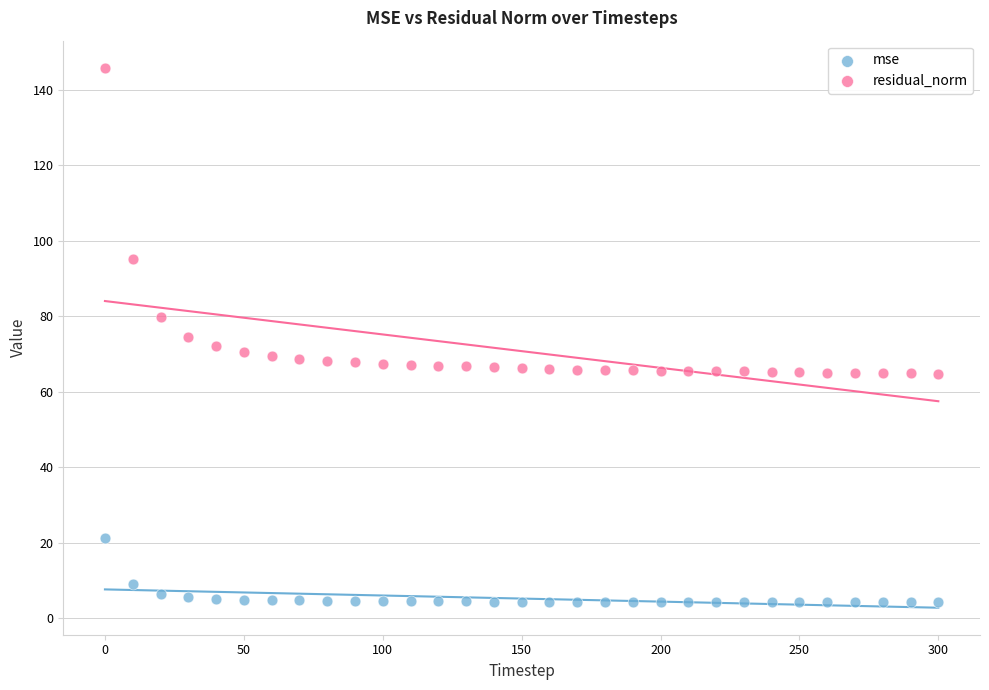

Which series has the largest Y range (max minus min)?

residual_norm